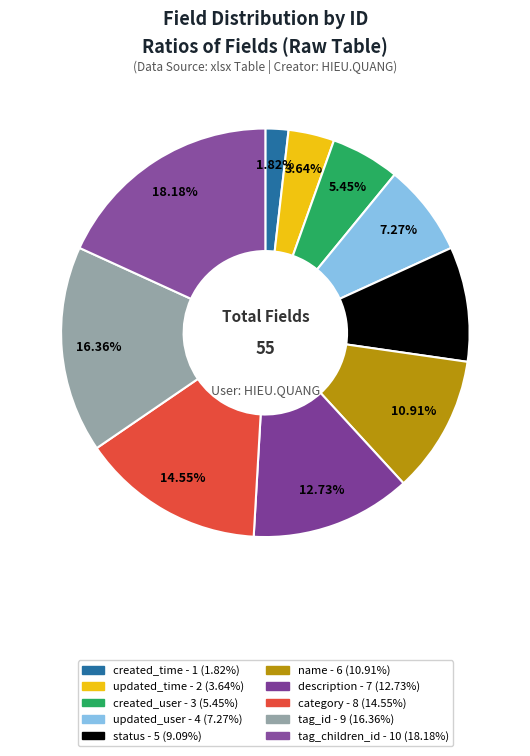

Does any single category account for the majority?

No